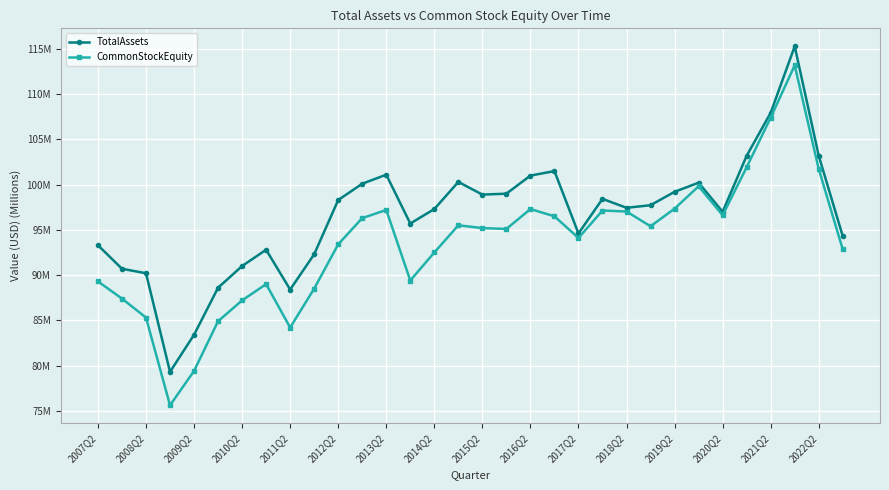

What are all the series names shown in the legend?

TotalAssets, CommonStockEquity